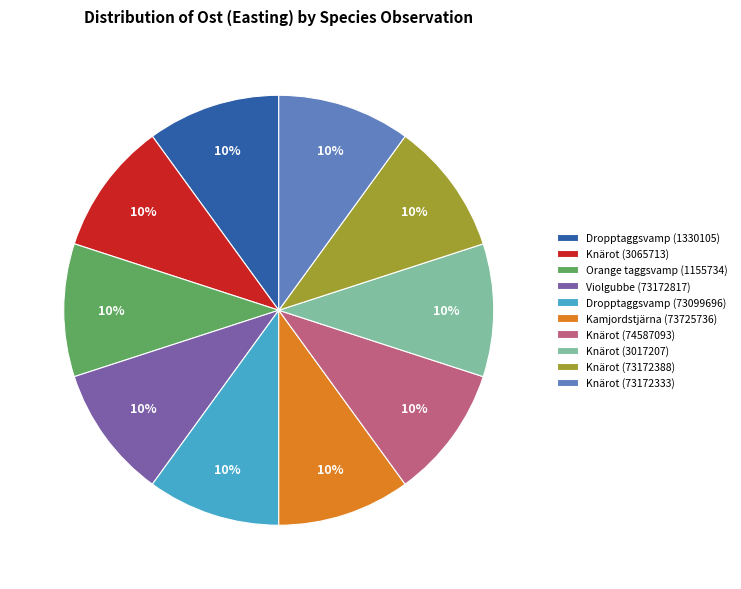

The Knärot (3065713) slice represents 1% of the pie. True or false?

False